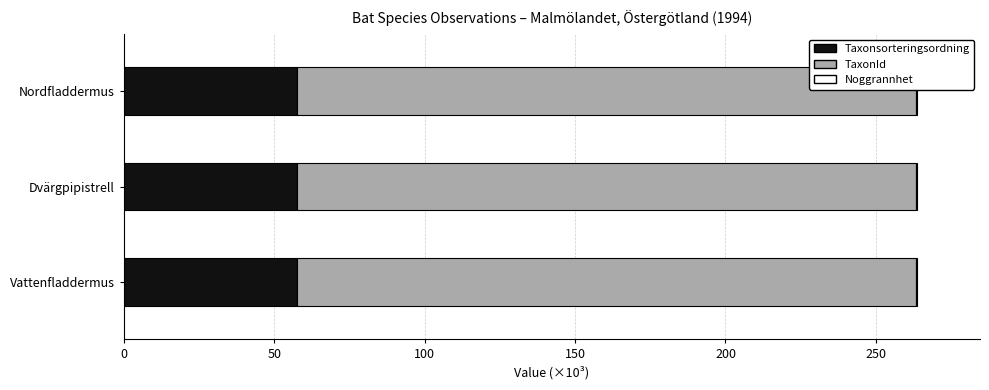

Is it true that Taxonsorteringsordning equals 57.5 at Dvärgpipistrell?

True